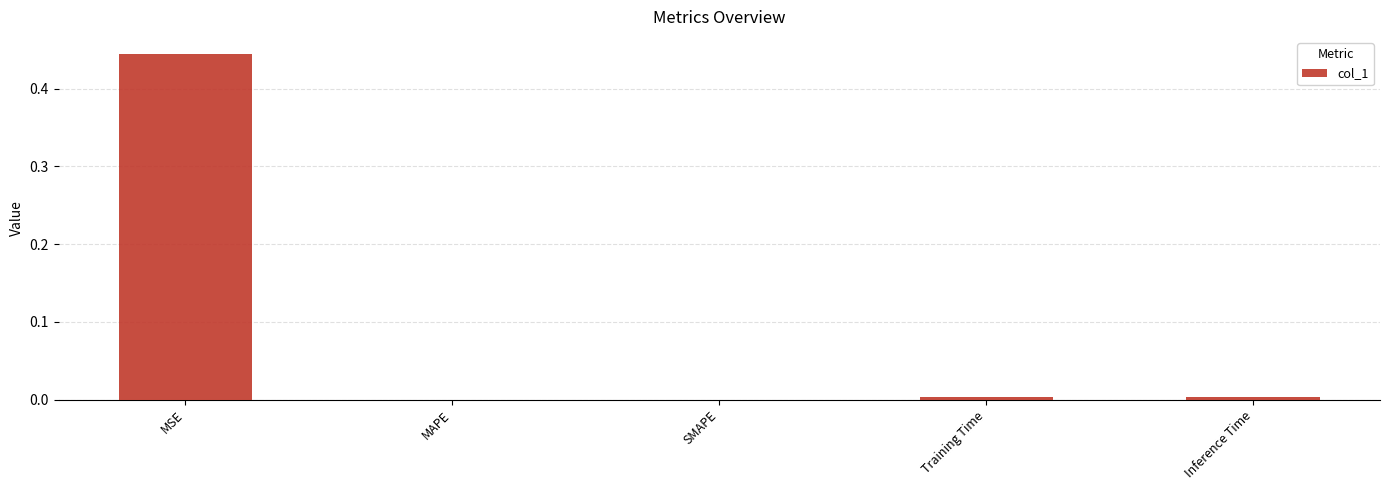

Is it true that the value at MAPE is 0.0?

True